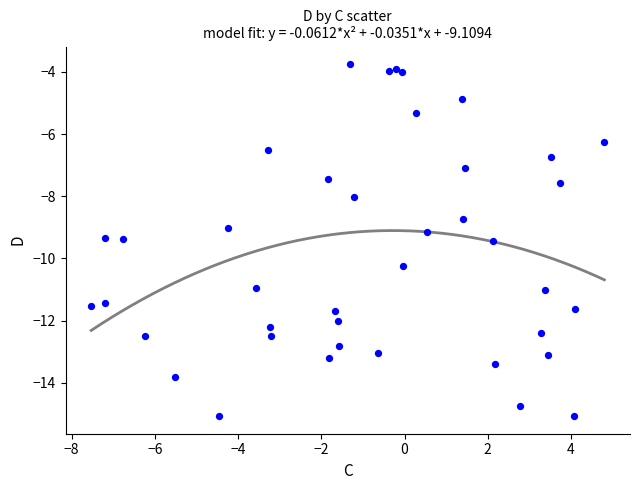

What is the range of Y values (max minus min)?

11.3